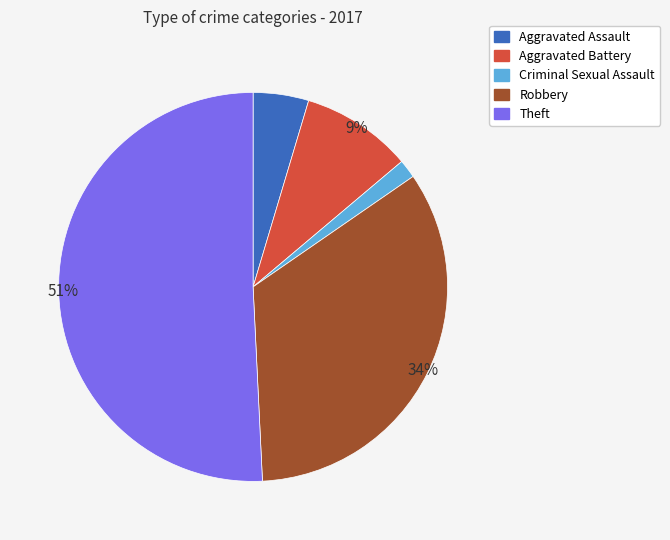

How many segments does this pie chart have?

5